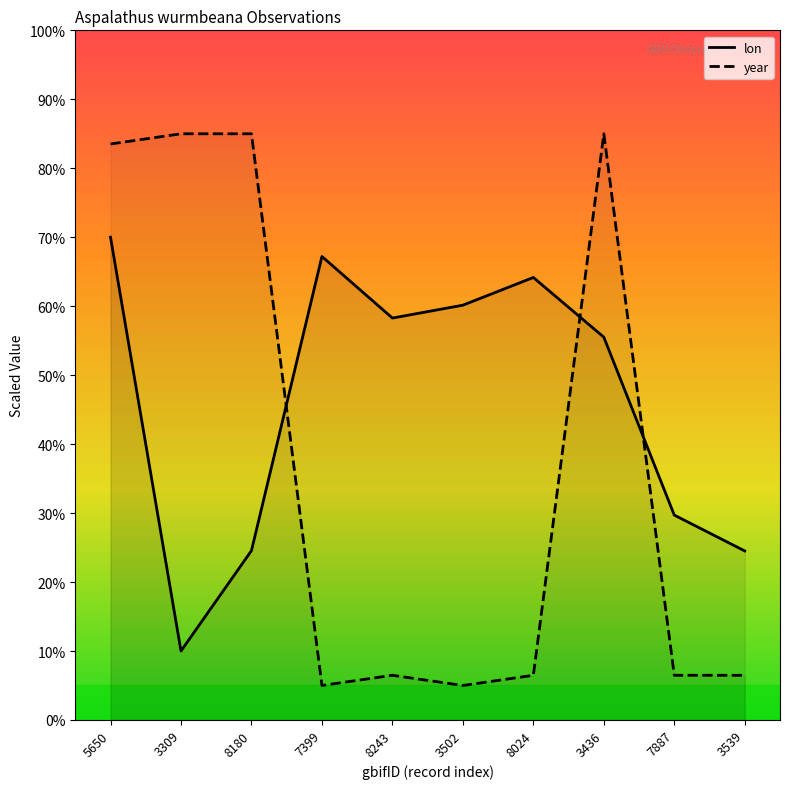

Which series has the largest range (max minus min)?

year